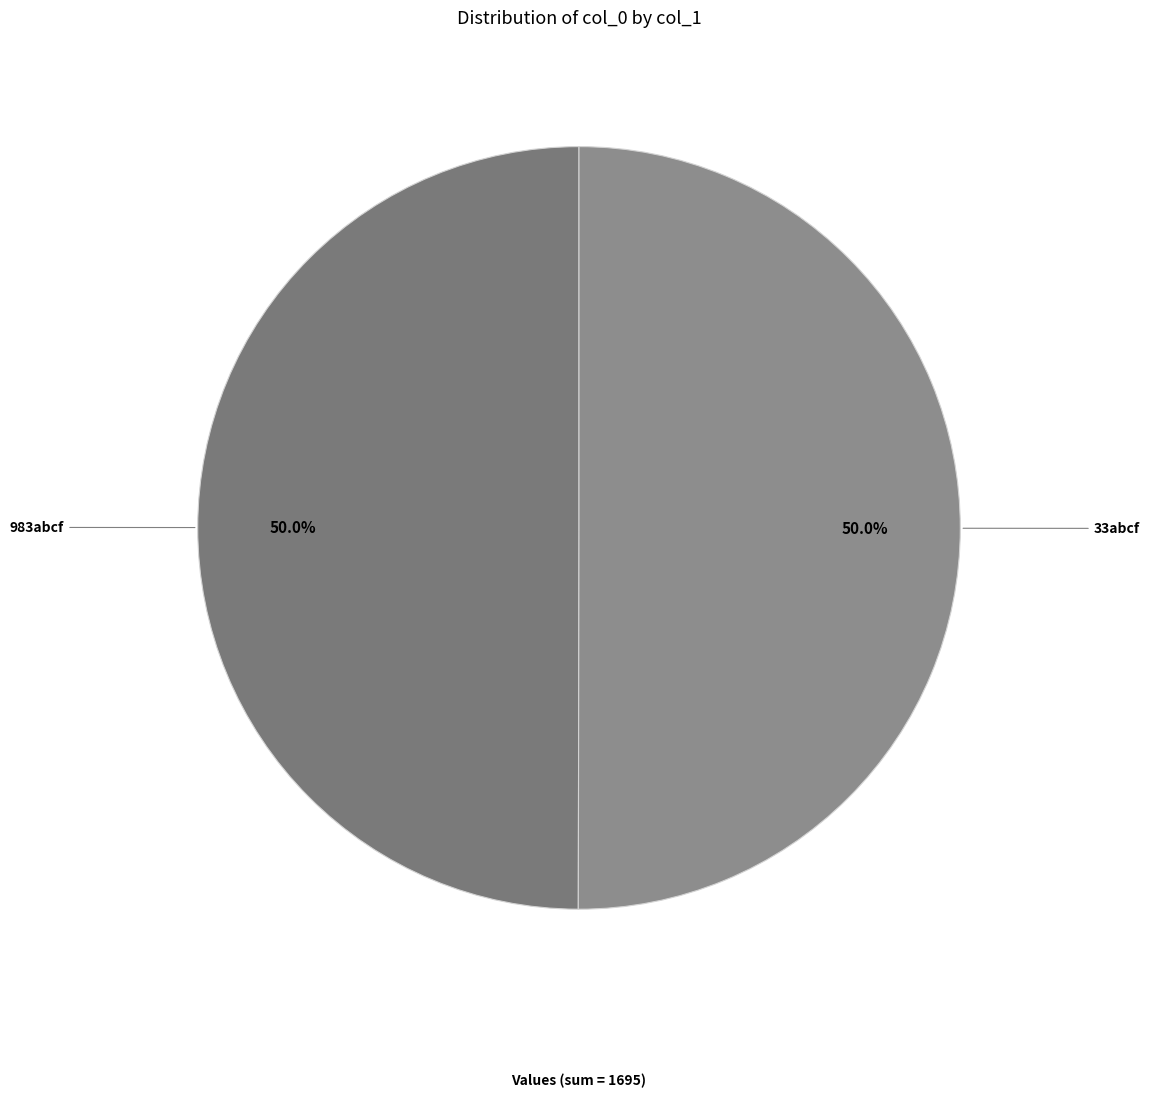

What percentage is NOT represented by 33abcf?

50.0%